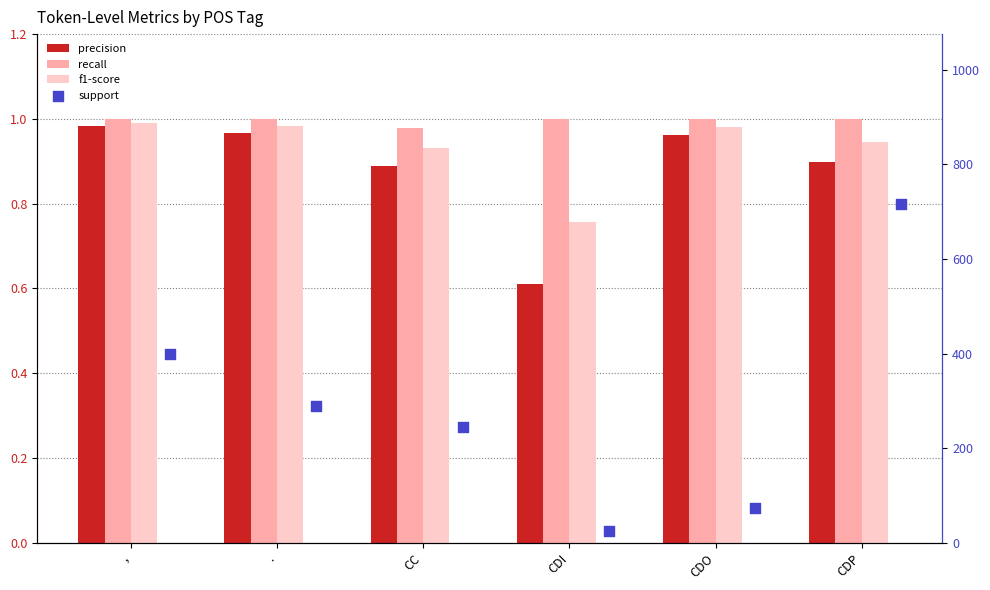

Which series has the widest spread of Y values?

support